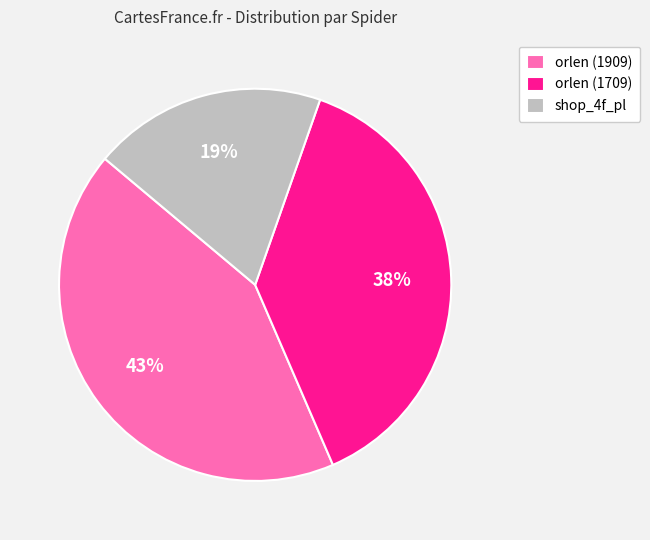

To the nearest percent, what percentage of the pie is shop_4f_pl?

19%